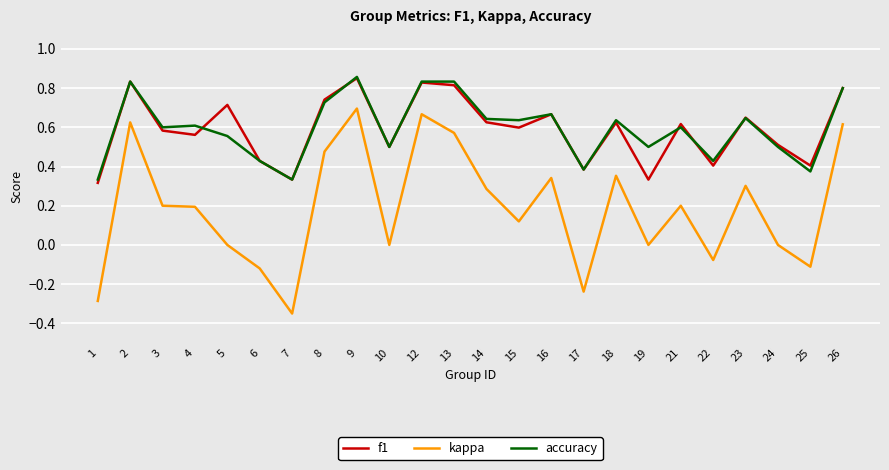

True or false: kappa and f1 cross at least once.

False